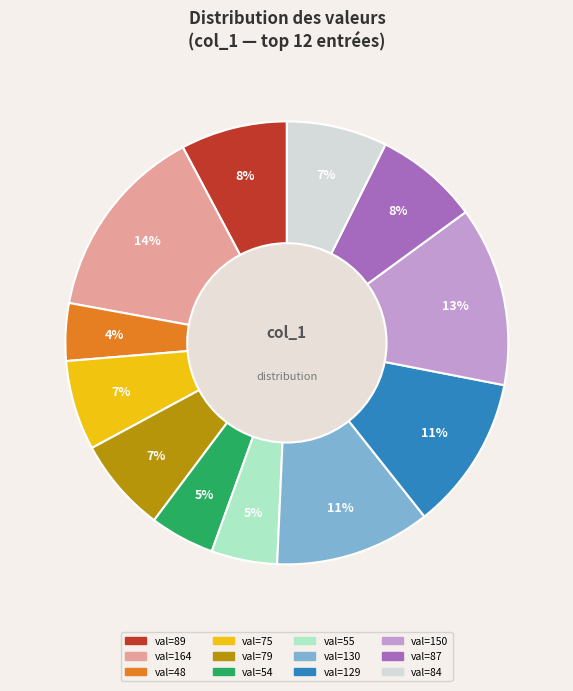

Between val=87 and val=55, which is larger?

val=87